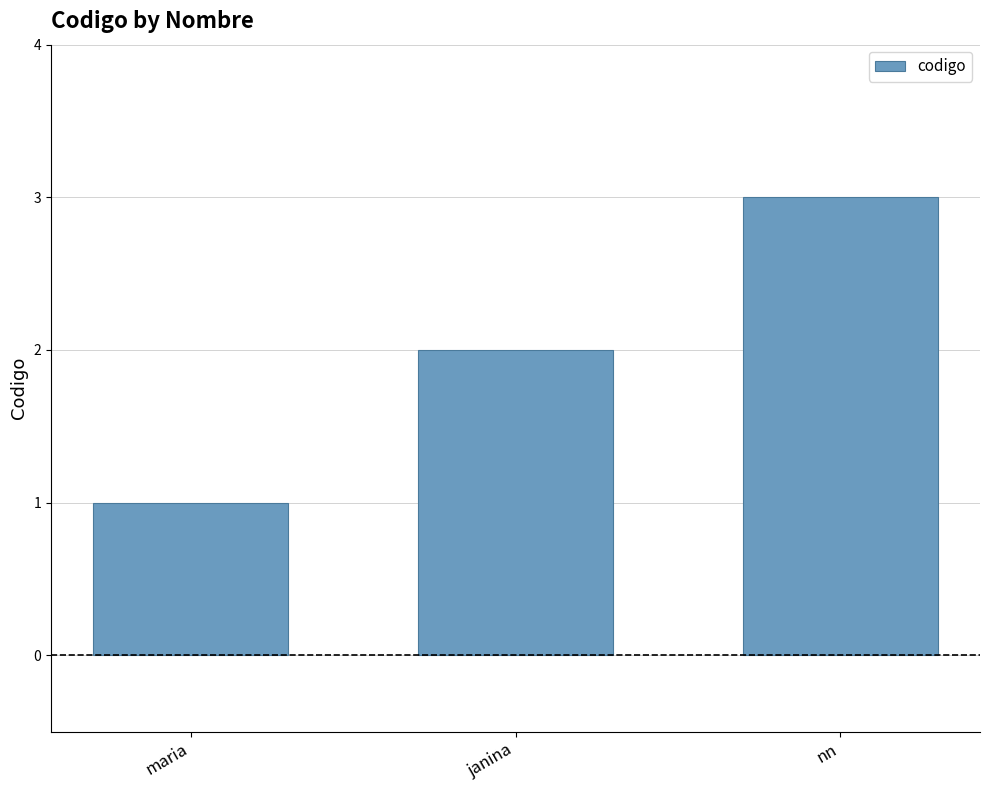

What is the ratio of the value at nn to the value at maria?

3.0